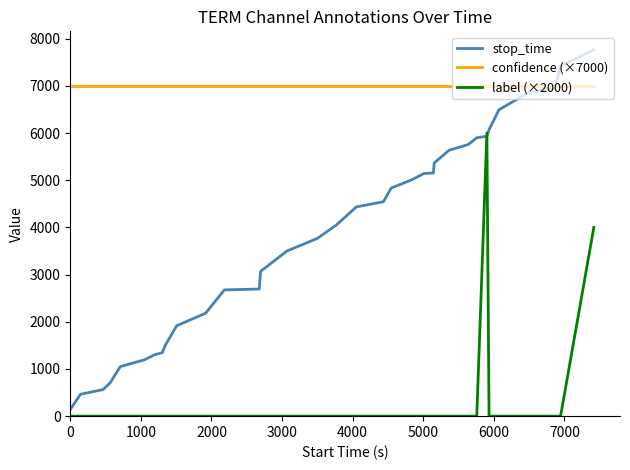

How many times do confidence (×7000) and stop_time cross each other?

1